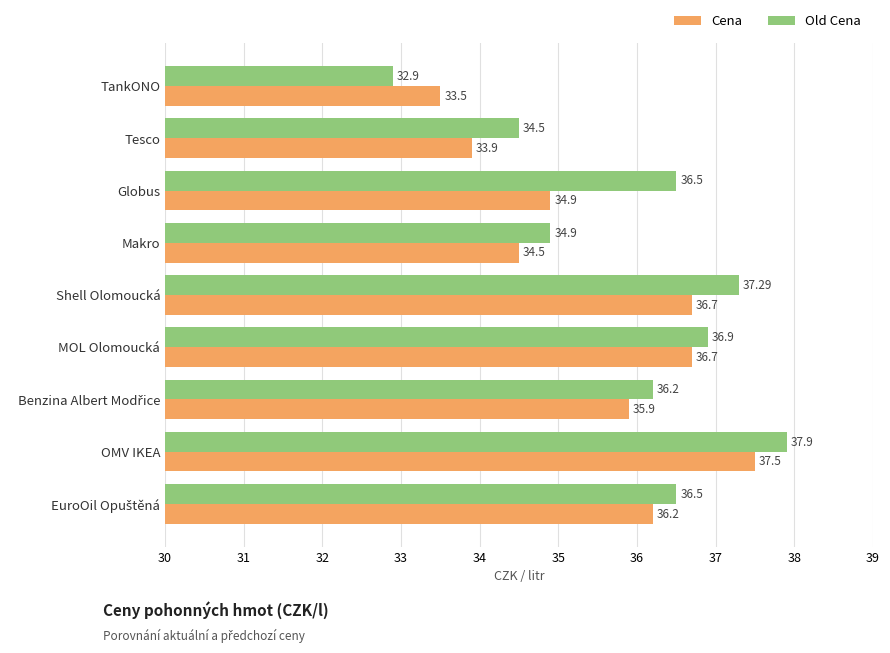

What are all the series names shown in the legend?

Cena, Old Cena